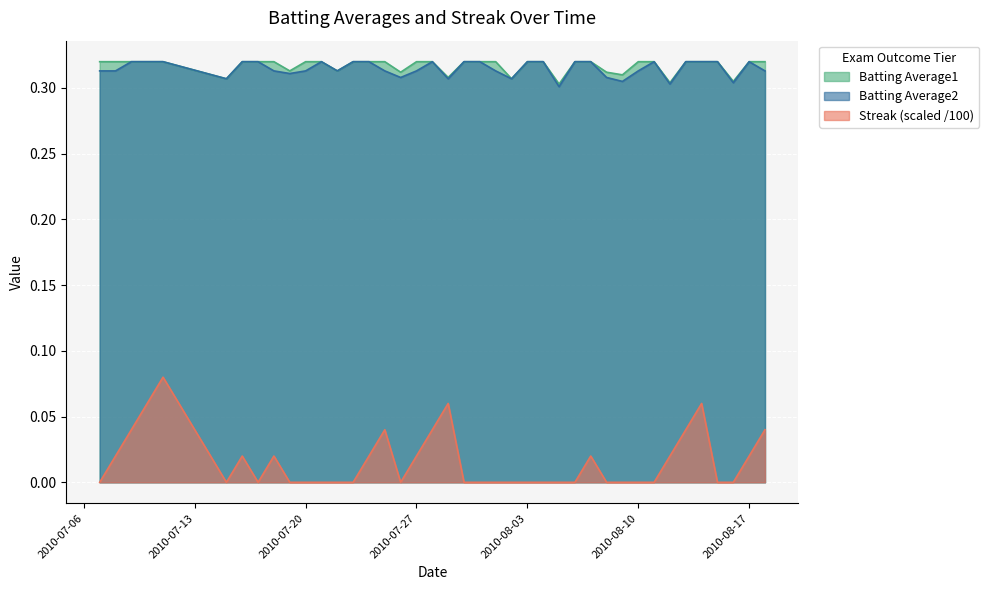

At which label is Batting Average1 closest to 0?

2010-08-05